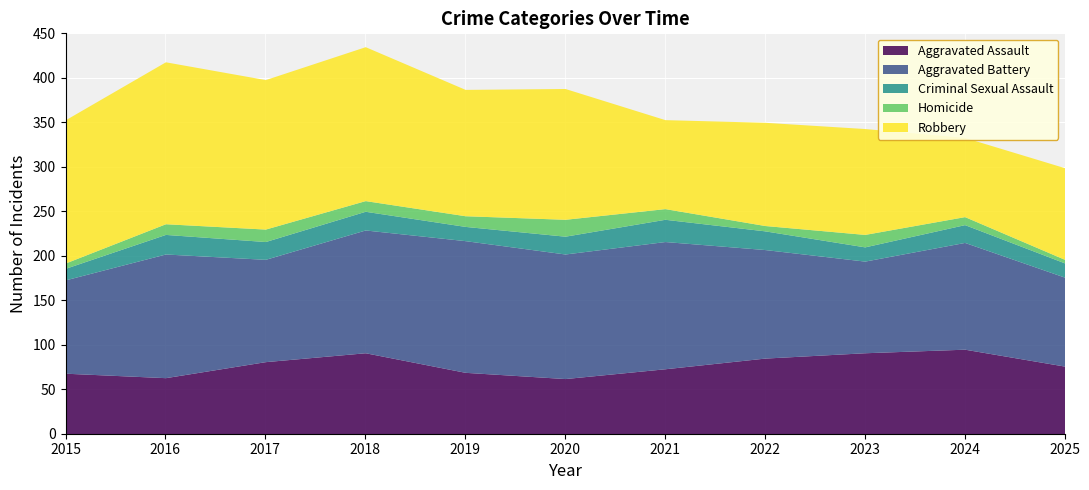

The Criminal Sexual Assault series shows 28 at 2022. True or false?

False